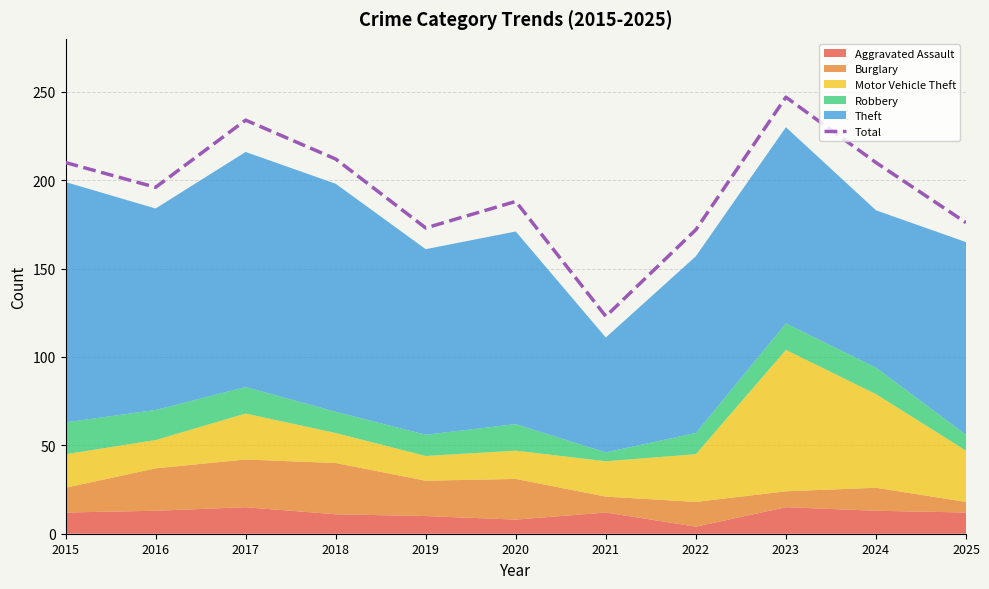

At which category does the data reach its first local valley?

2016